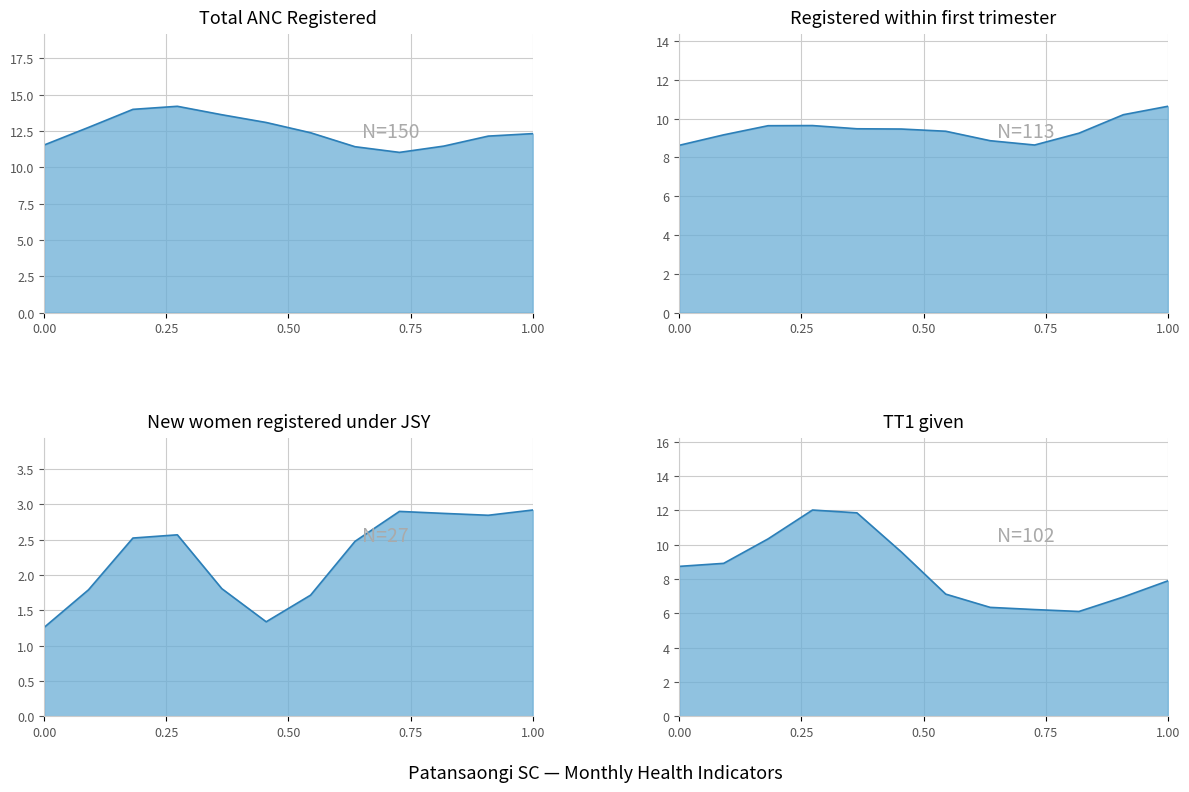

What is the total value across all series at Mar-2016?

32